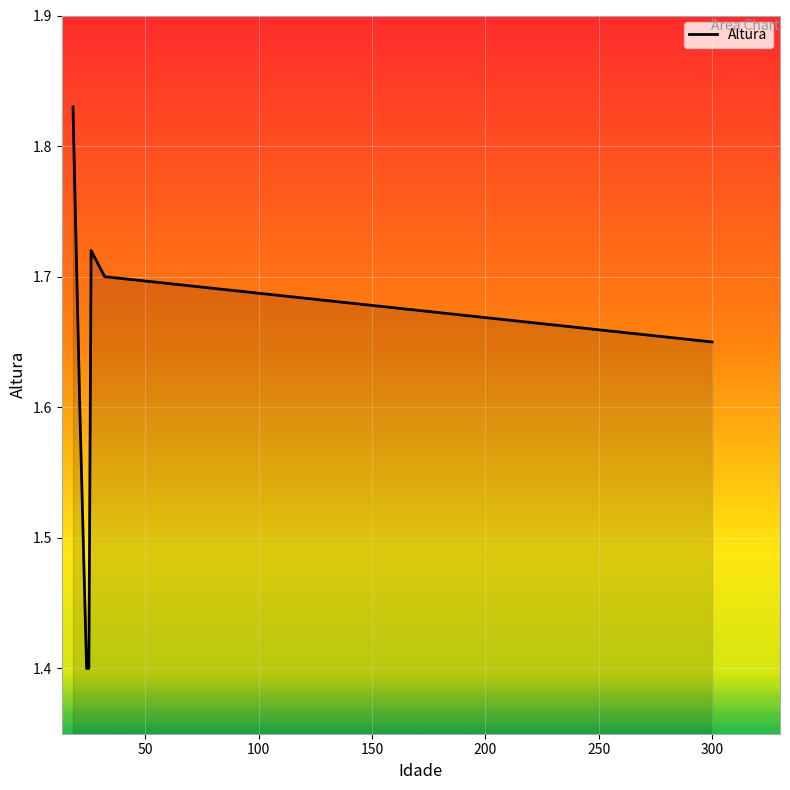

True or false: there are more than 1 points higher than both neighbors.

False